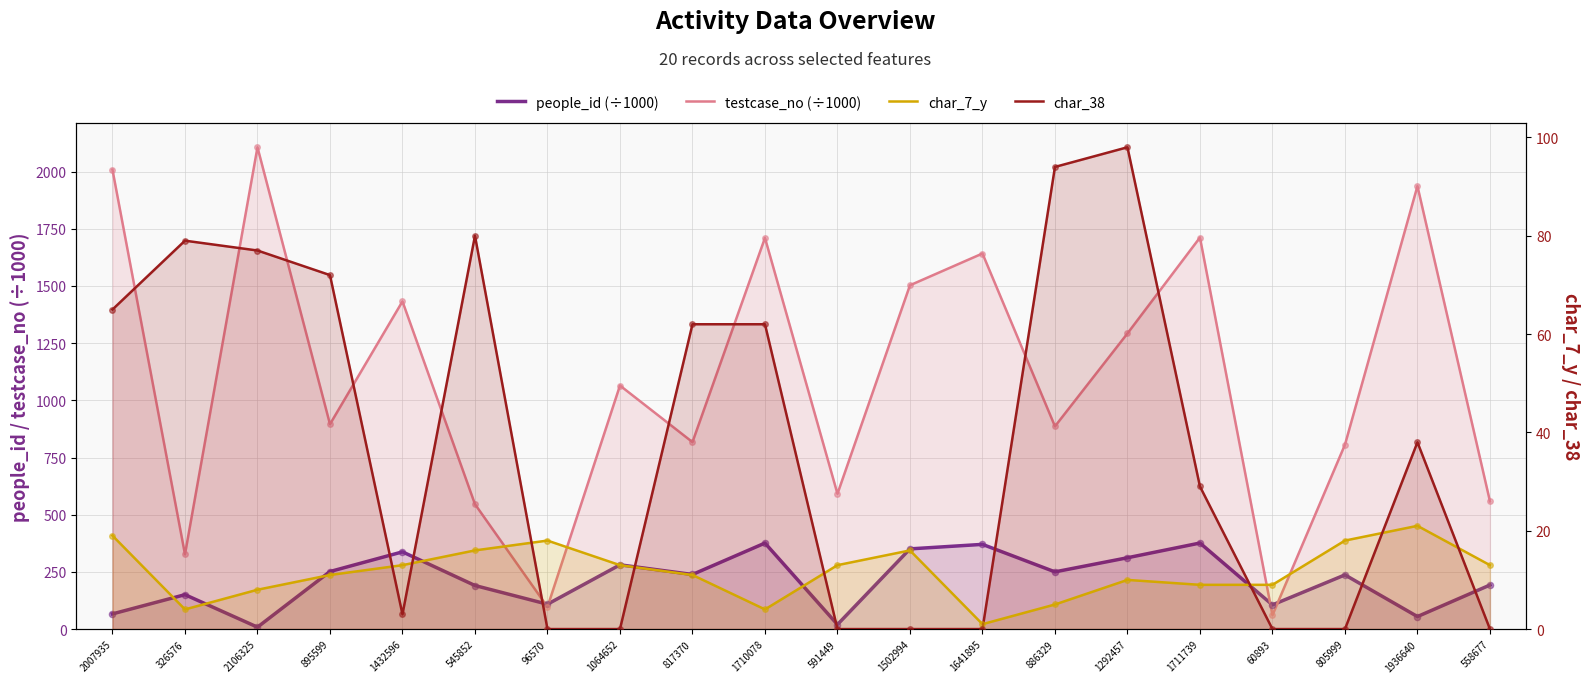

Which series reaches the minimum Y coordinate?

char_38